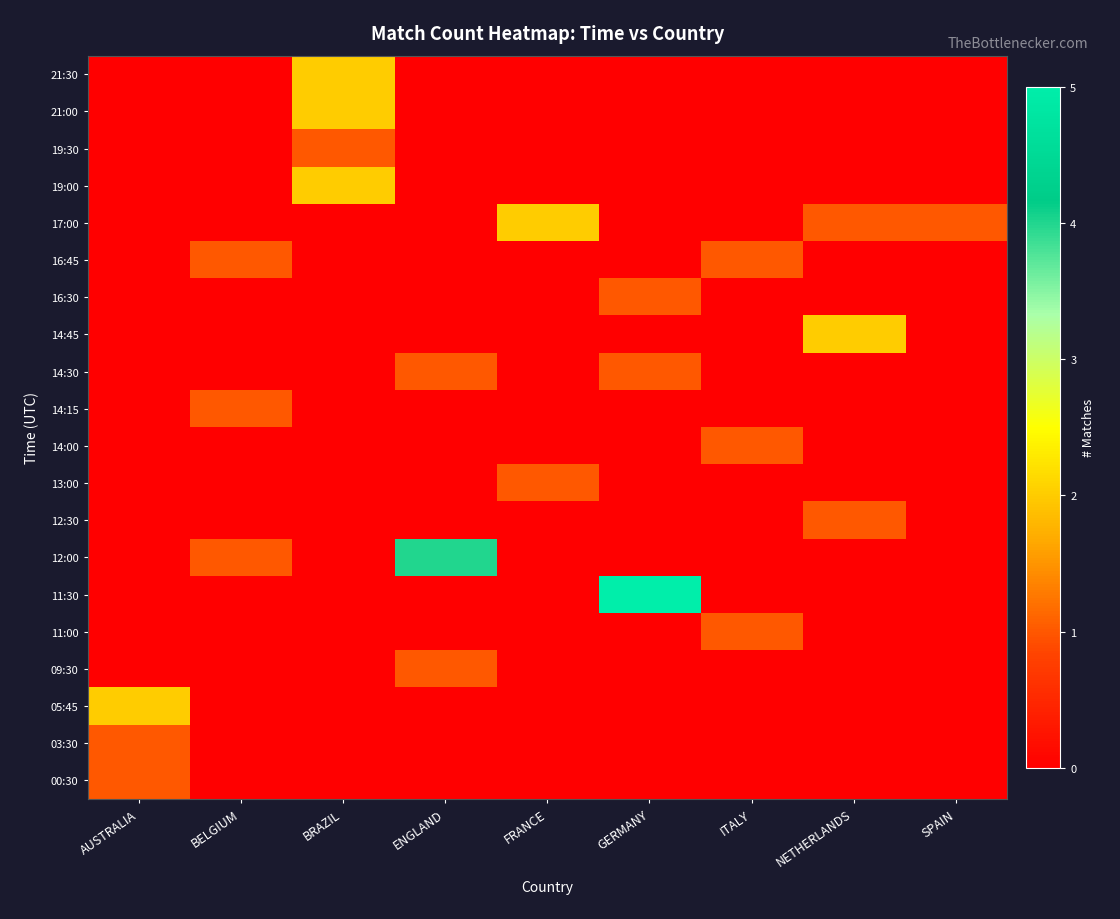

Reading left to right, extract all data points from this chart.

00:30: AUSTRALIA=1	BELGIUM=0	BRAZIL=0	ENGLAND=0	FRANCE=0	GERMANY=0	ITALY=0	NETHERLANDS=0	SPAIN=0
03:30: AUSTRALIA=1	BELGIUM=0	BRAZIL=0	ENGLAND=0	FRANCE=0	GERMANY=0	ITALY=0	NETHERLANDS=0	SPAIN=0
05:45: AUSTRALIA=2	BELGIUM=0	BRAZIL=0	ENGLAND=0	FRANCE=0	GERMANY=0	ITALY=0	NETHERLANDS=0	SPAIN=0
09:30: AUSTRALIA=0	BELGIUM=0	BRAZIL=0	ENGLAND=1	FRANCE=0	GERMANY=0	ITALY=0	NETHERLANDS=0	SPAIN=0
11:00: AUSTRALIA=0	BELGIUM=0	BRAZIL=0	ENGLAND=0	FRANCE=0	GERMANY=0	ITALY=1	NETHERLANDS=0	SPAIN=0
11:30: AUSTRALIA=0	BELGIUM=0	BRAZIL=0	ENGLAND=0	FRANCE=0	GERMANY=5	ITALY=0	NETHERLANDS=0	SPAIN=0
12:00: AUSTRALIA=0	BELGIUM=1	BRAZIL=0	ENGLAND=4	FRANCE=0	GERMANY=0	ITALY=0	NETHERLANDS=0	SPAIN=0
12:30: AUSTRALIA=0	BELGIUM=0	BRAZIL=0	ENGLAND=0	FRANCE=0	GERMANY=0	ITALY=0	NETHERLANDS=1	SPAIN=0
13:00: AUSTRALIA=0	BELGIUM=0	BRAZIL=0	ENGLAND=0	FRANCE=1	GERMANY=0	ITALY=0	NETHERLANDS=0	SPAIN=0
14:00: AUSTRALIA=0	BELGIUM=0	BRAZIL=0	ENGLAND=0	FRANCE=0	GERMANY=0	ITALY=1	NETHERLANDS=0	SPAIN=0
14:15: AUSTRALIA=0	BELGIUM=1	BRAZIL=0	ENGLAND=0	FRANCE=0	GERMANY=0	ITALY=0	NETHERLANDS=0	SPAIN=0
14:30: AUSTRALIA=0	BELGIUM=0	BRAZIL=0	ENGLAND=1	FRANCE=0	GERMANY=1	ITALY=0	NETHERLANDS=0	SPAIN=0
14:45: AUSTRALIA=0	BELGIUM=0	BRAZIL=0	ENGLAND=0	FRANCE=0	GERMANY=0	ITALY=0	NETHERLANDS=2	SPAIN=0
16:30: AUSTRALIA=0	BELGIUM=0	BRAZIL=0	ENGLAND=0	FRANCE=0	GERMANY=1	ITALY=0	NETHERLANDS=0	SPAIN=0
16:45: AUSTRALIA=0	BELGIUM=1	BRAZIL=0	ENGLAND=0	FRANCE=0	GERMANY=0	ITALY=1	NETHERLANDS=0	SPAIN=0
17:00: AUSTRALIA=0	BELGIUM=0	BRAZIL=0	ENGLAND=0	FRANCE=2	GERMANY=0	ITALY=0	NETHERLANDS=1	SPAIN=1
19:00: AUSTRALIA=0	BELGIUM=0	BRAZIL=2	ENGLAND=0	FRANCE=0	GERMANY=0	ITALY=0	NETHERLANDS=0	SPAIN=0
19:30: AUSTRALIA=0	BELGIUM=0	BRAZIL=1	ENGLAND=0	FRANCE=0	GERMANY=0	ITALY=0	NETHERLANDS=0	SPAIN=0
21:00: AUSTRALIA=0	BELGIUM=0	BRAZIL=2	ENGLAND=0	FRANCE=0	GERMANY=0	ITALY=0	NETHERLANDS=0	SPAIN=0
21:30: AUSTRALIA=0	BELGIUM=0	BRAZIL=2	ENGLAND=0	FRANCE=0	GERMANY=0	ITALY=0	NETHERLANDS=0	SPAIN=0